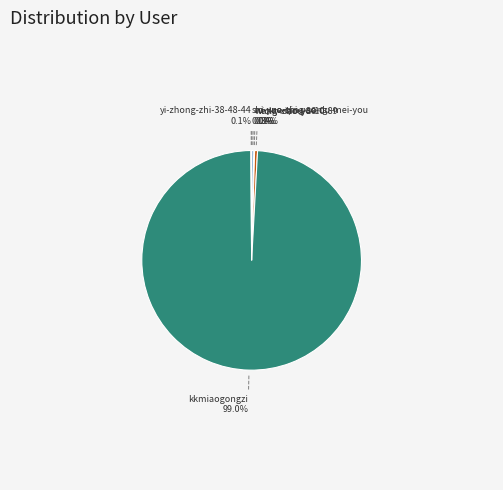

Which category has the biggest portion of the pie?

kkmiaogongzi